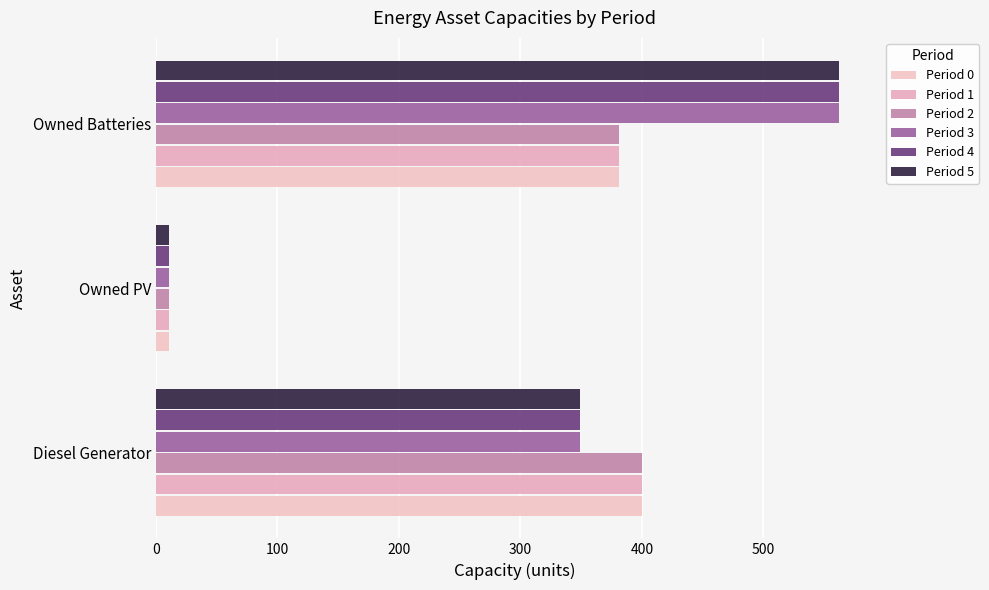

How many values in the Period 1 series are below 381?

1